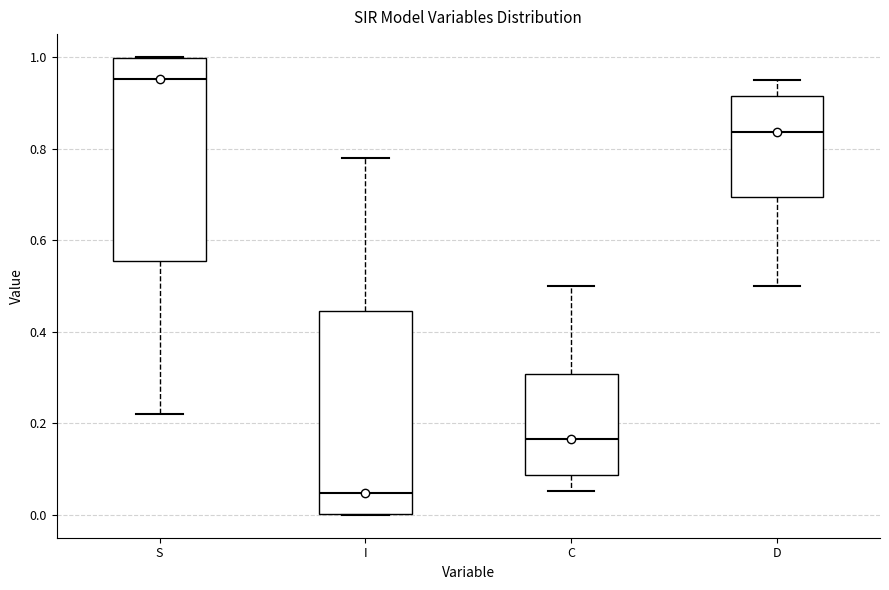

Reading left to right, transcribe this box plot: for each box, give where its median line is, the range the box spans, and where its two whiskers end, as read against the y-axis. The values are not printed on the chart, so give them approximately, as read against the axis.

S: median 0.96, box 0.56 to 1.00, whiskers 0.22 to 1.00
I: median 0.04, box 0.00 to 0.44, whiskers 0.00 to 0.78
C: median 0.16, box 0.08 to 0.30, whiskers 0.06 to 0.50
D: median 0.84, box 0.70 to 0.92, whiskers 0.50 to 0.94